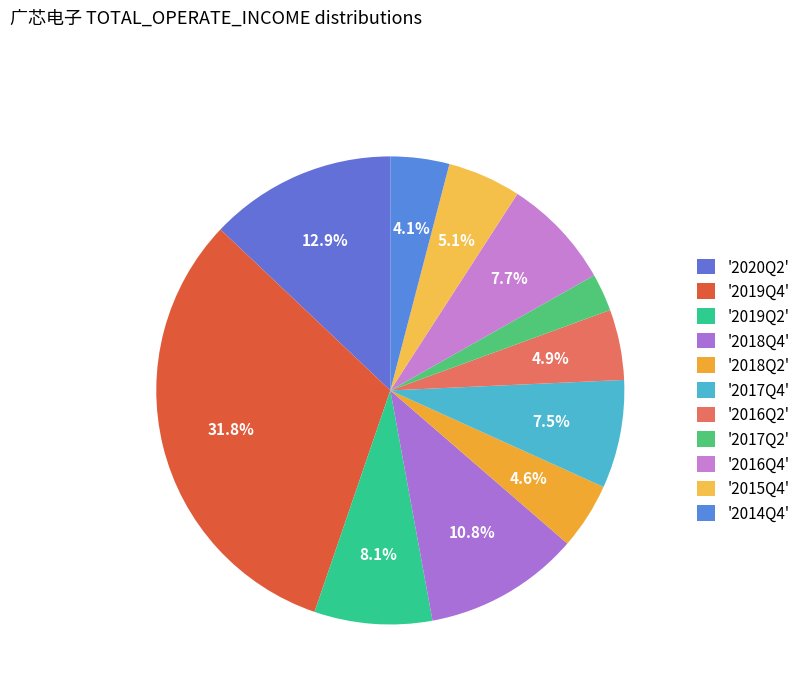

Is there a majority slice in this chart?

No